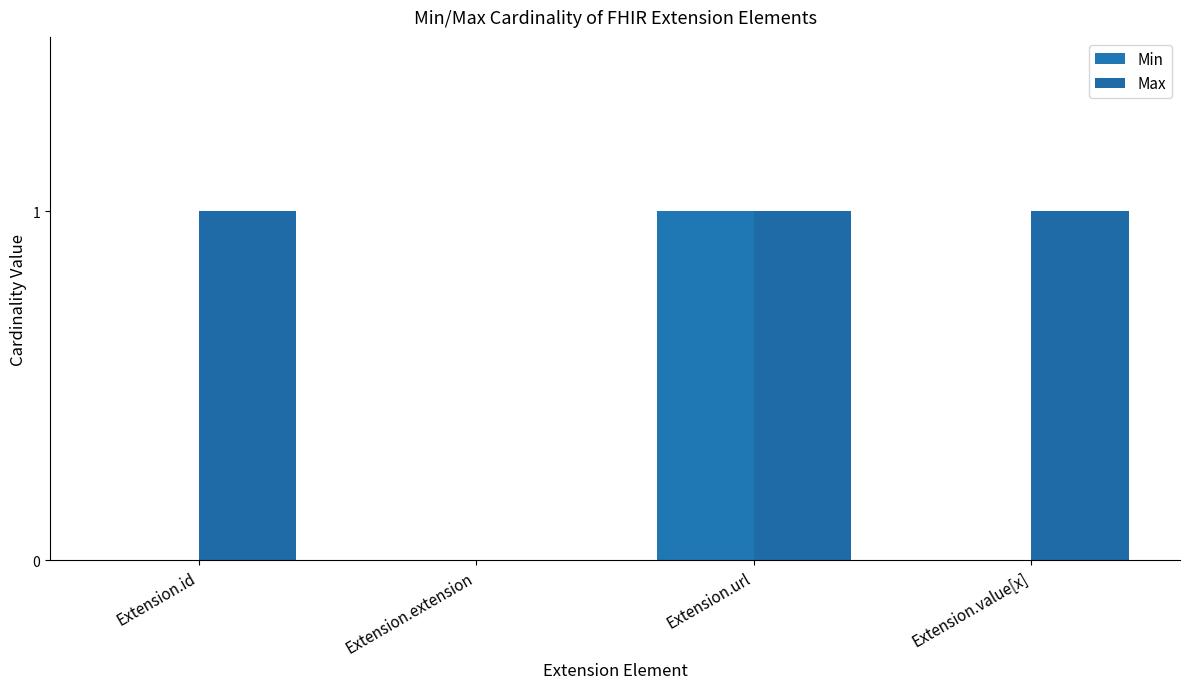

Which series changed the most between Extension.extension and Extension.value[x]?

Max